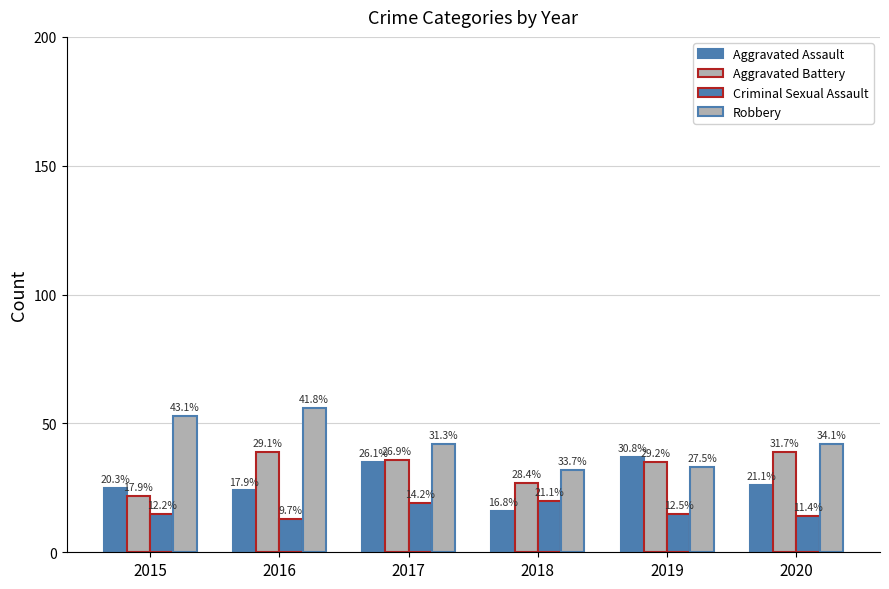

How many bars are there in each group?

4